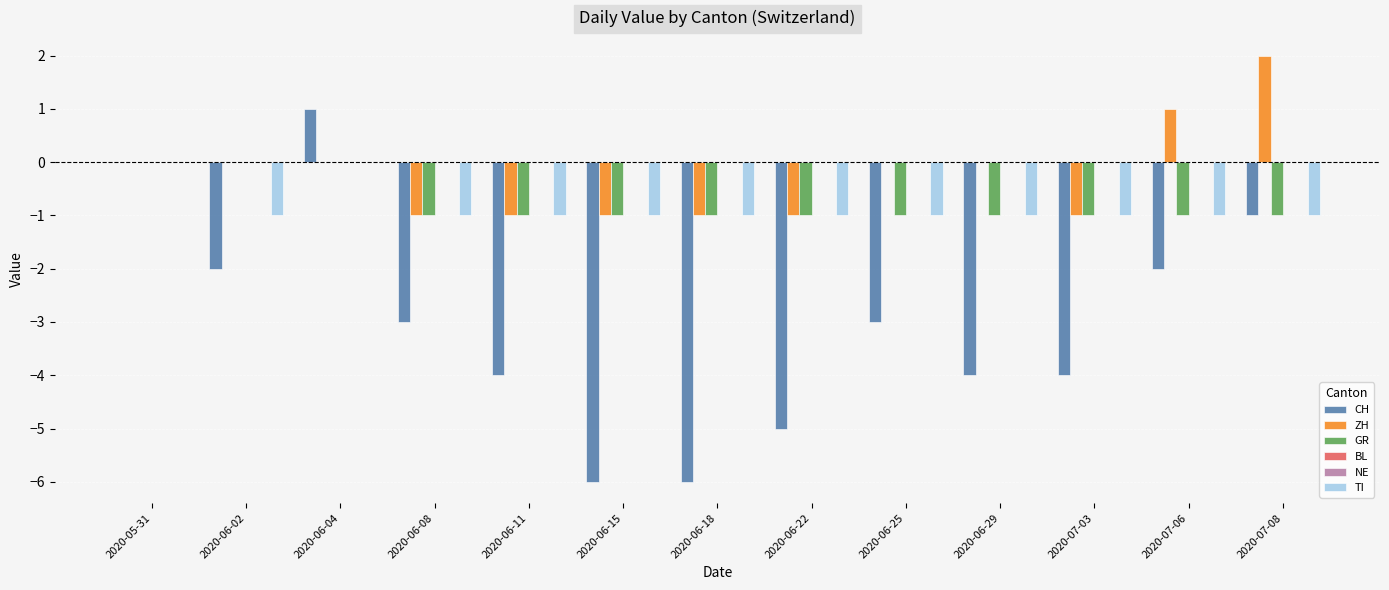

How many negative values does the TI series have?

11